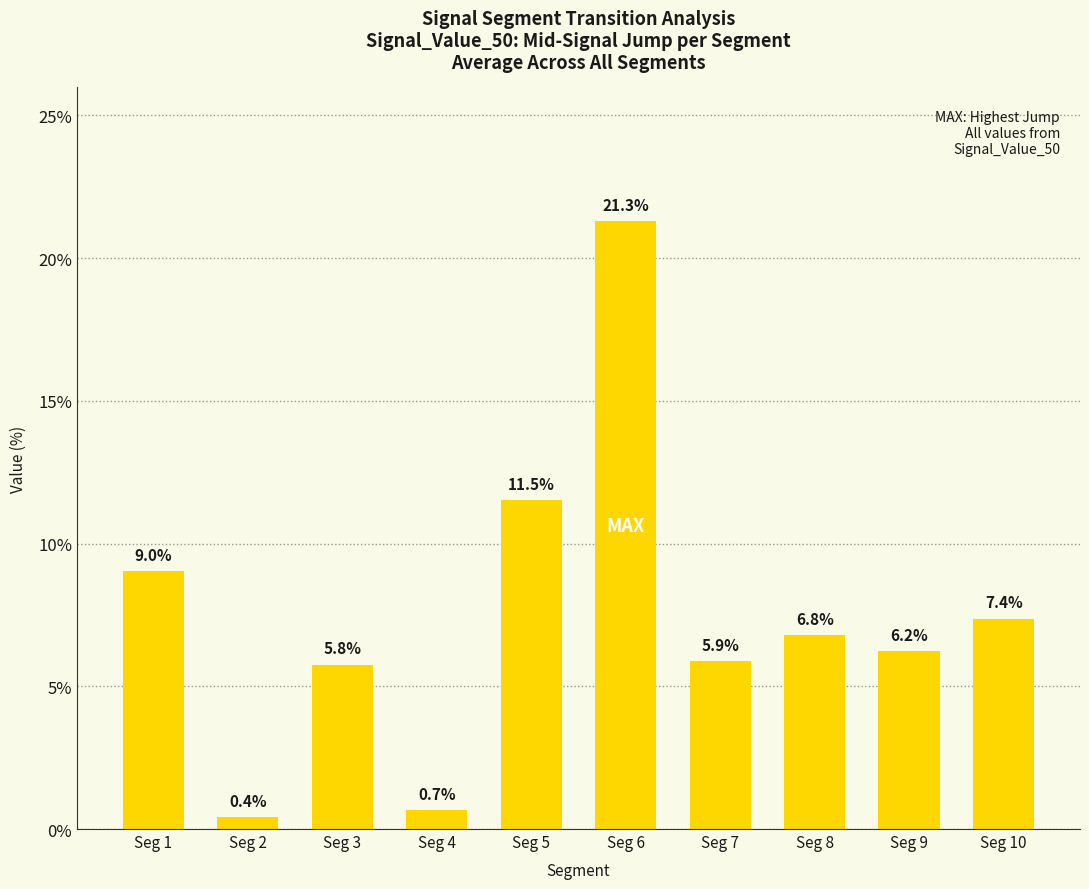

List the labels in order of value, smallest first.

Seg 2, Seg 4, Seg 3, Seg 7, Seg 9, Seg 8, Seg 10, Seg 1, Seg 5, Seg 6